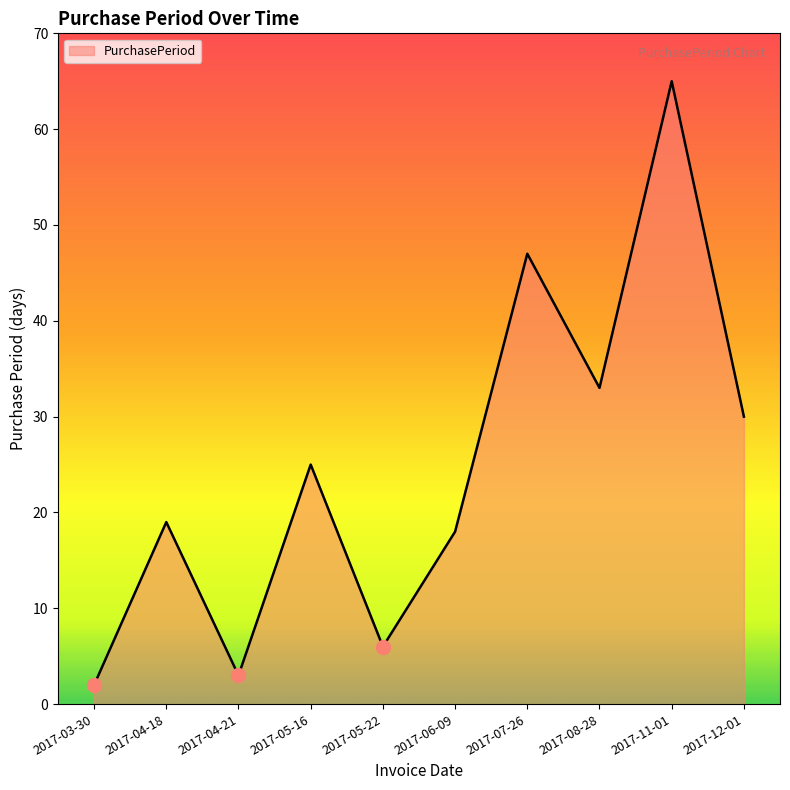

Is it true that the value at 2017-04-18 is 12?

False